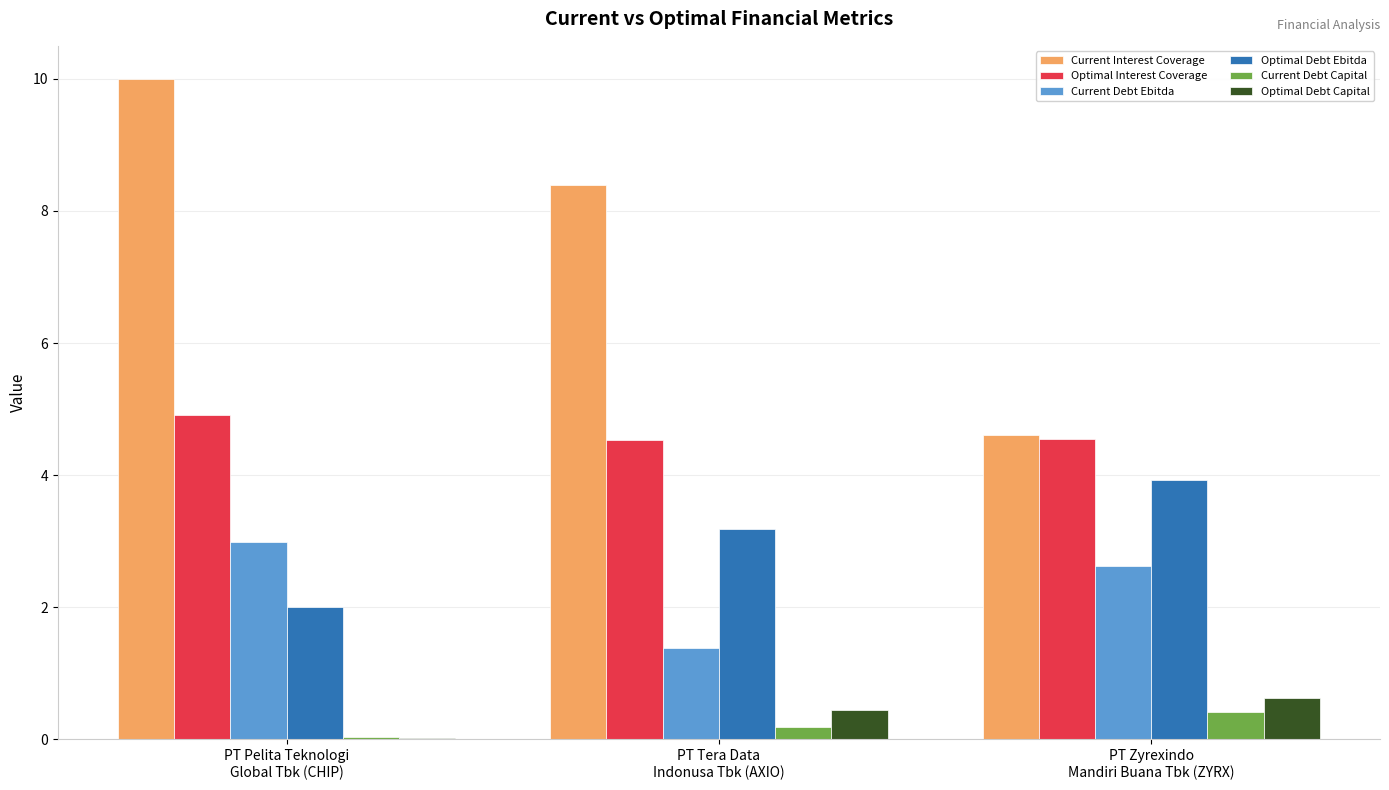

What is the sum of the Current Debt Capital values at PT Pelita Teknologi
Global Tbk (CHIP) and PT Zyrexindo
Mandiri Buana Tbk (ZYRX)?

0.4